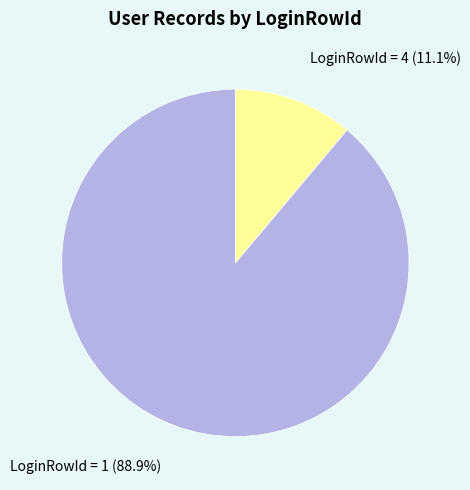

Rank the categories by value from highest to lowest.

LoginRowId = 1, LoginRowId = 4